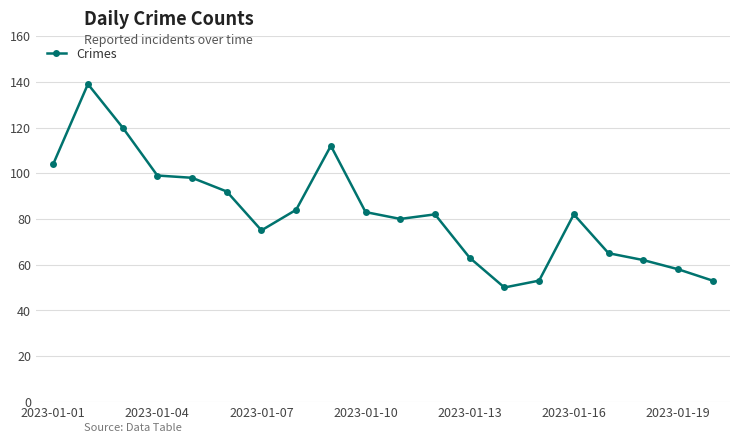

What is the sum of all values?

1654